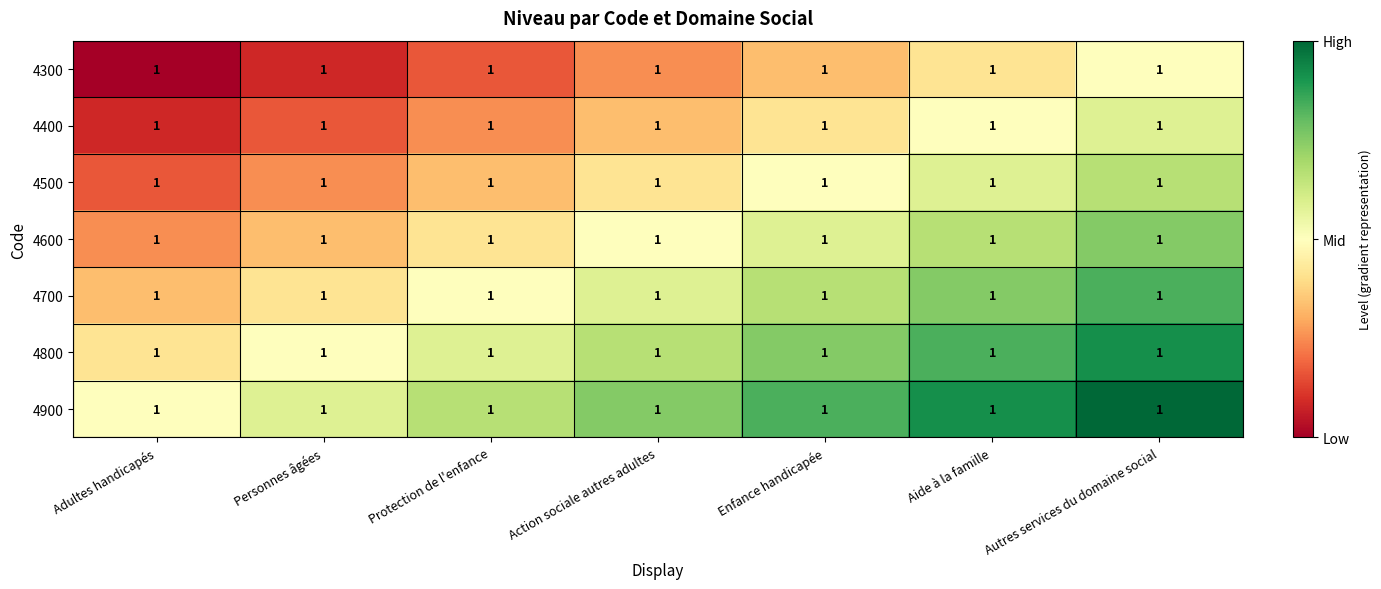

Rank the categories by 4800 value from lowest to highest.

Adultes handicapés, Personnes âgées, Protection de l'enfance, Action sociale autres adultes, Enfance handicapée, Aide à la famille, Autres services du domaine social